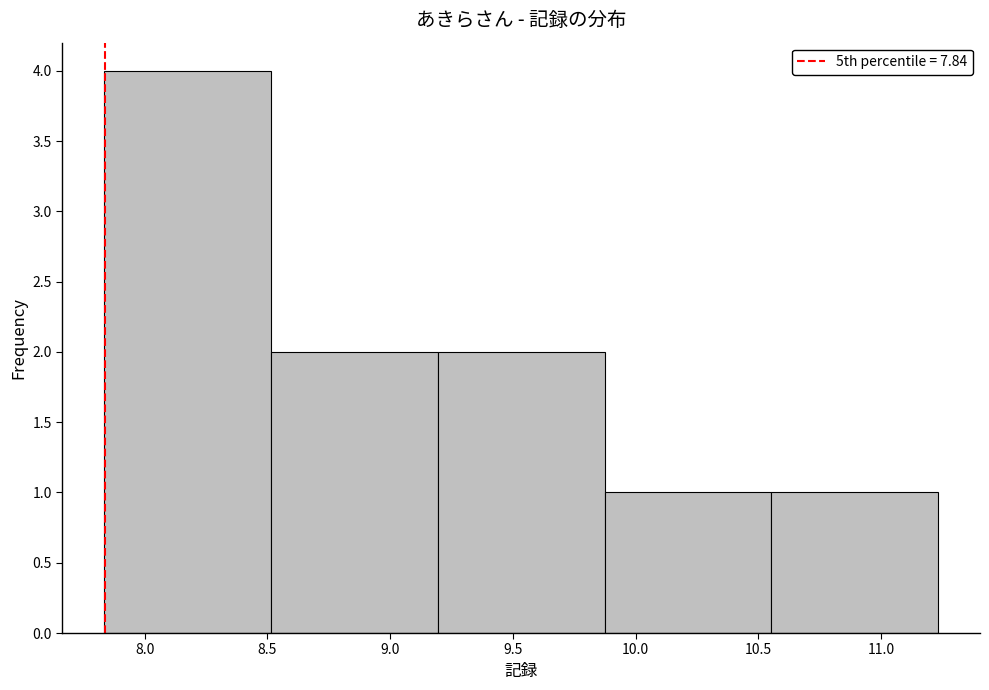

Reading left to right, list every bar in this chart as the range it spans on the x-axis followed by its height. Neither the bar edges nor the heights are printed on the chart, so give them approximately, as read against the axes.

7.85 to 8.50: 4
8.50 to 9.20: 2
9.20 to 9.85: 2
9.85 to 10.55: 1
10.55 to 11.25: 1